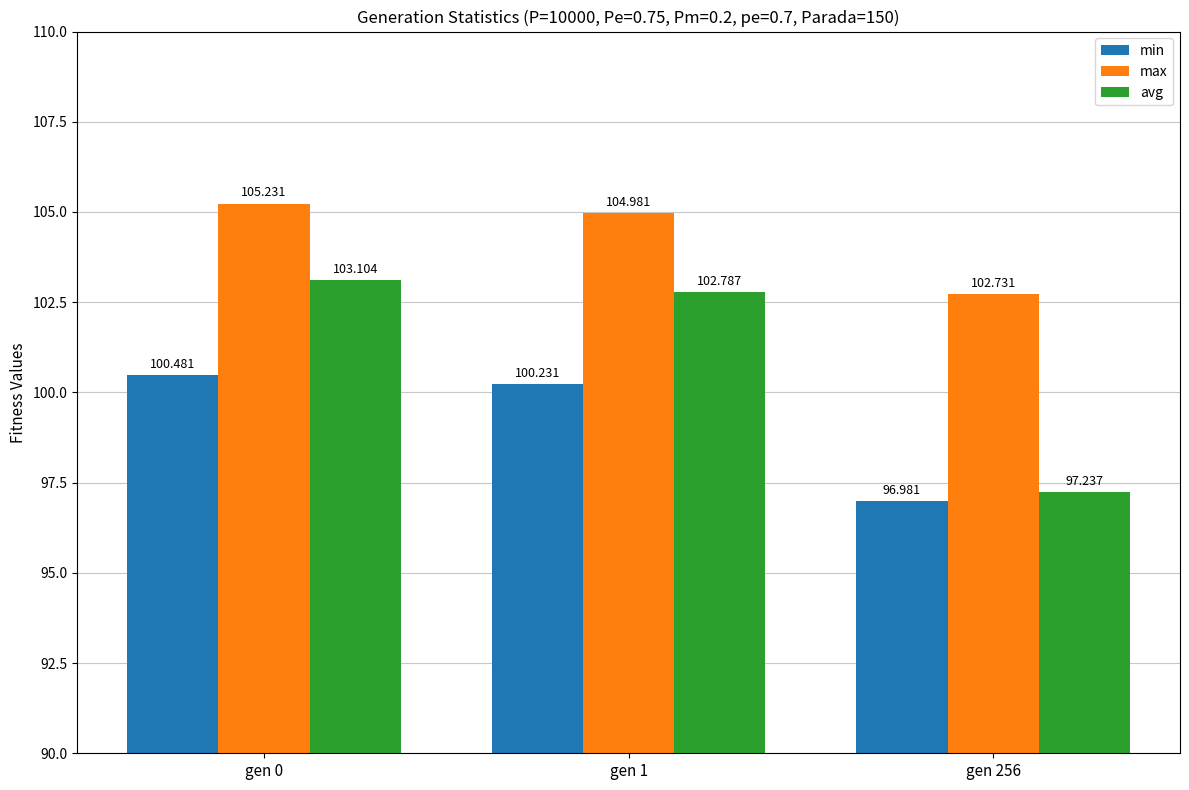

How many values in the min series are below 100?

1